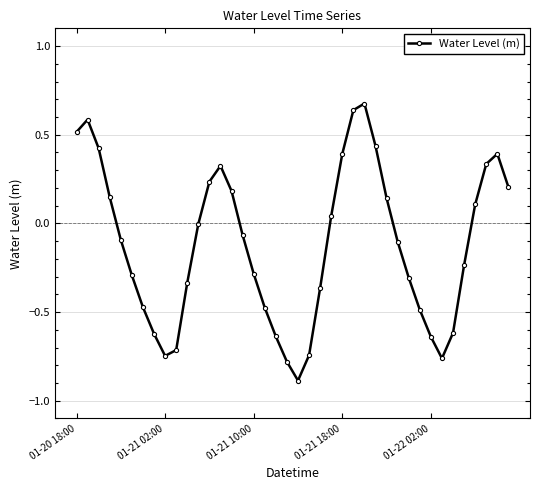

What is the smallest value displayed?

-0.9